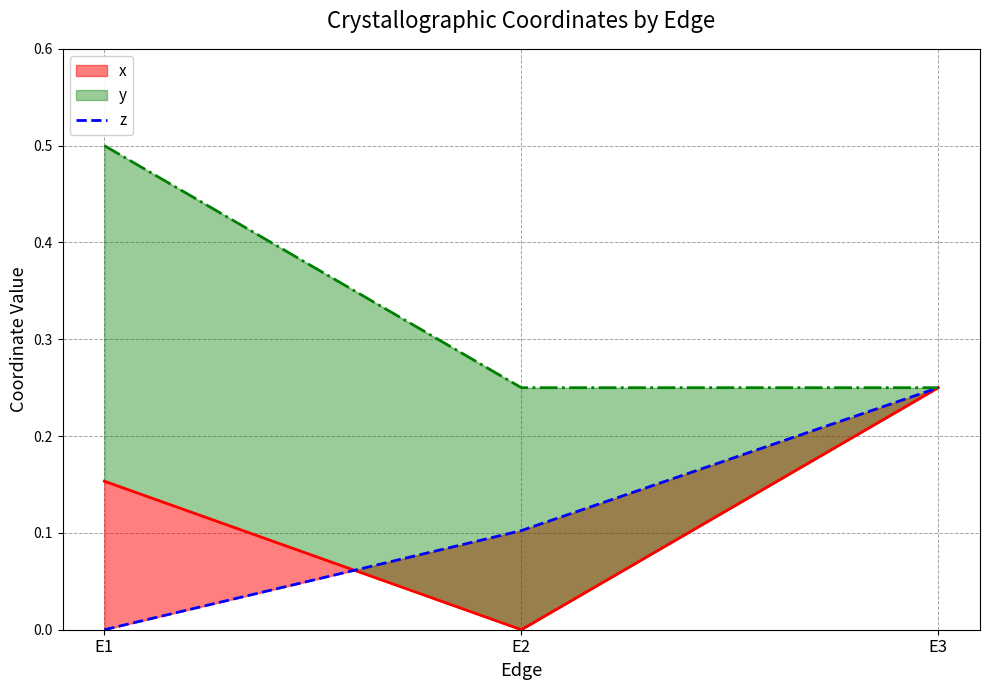

What is the difference between the maximum and second lowest values?

0.1